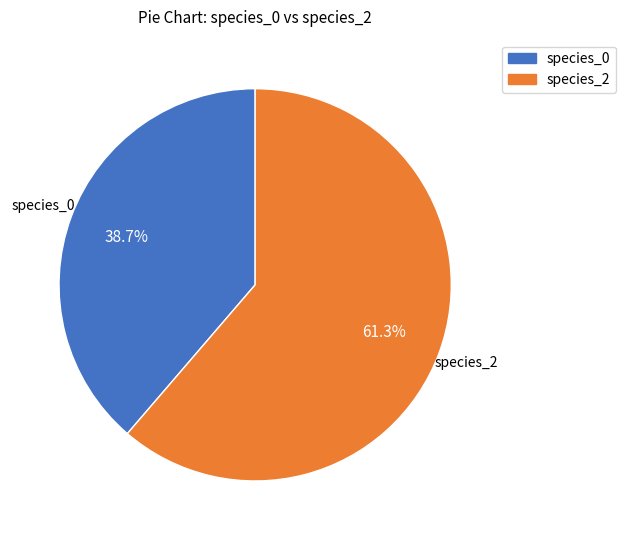

Does any single category account for the majority?

Yes